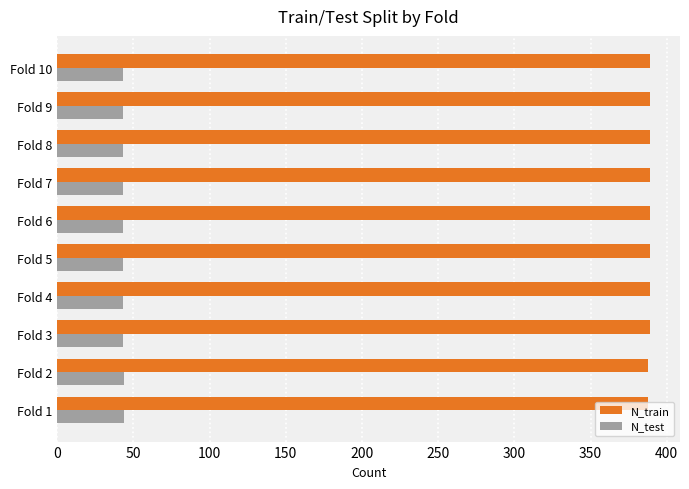

At Fold 7, list the series in order from smallest to largest.

N_test, N_train